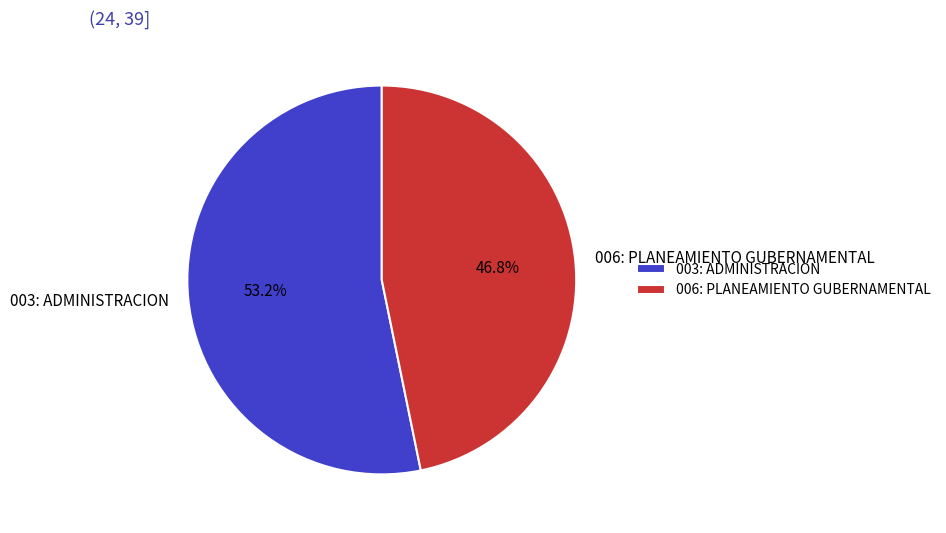

What percentage is the 003: ADMINISTRACION slice, to the nearest percent?

53%